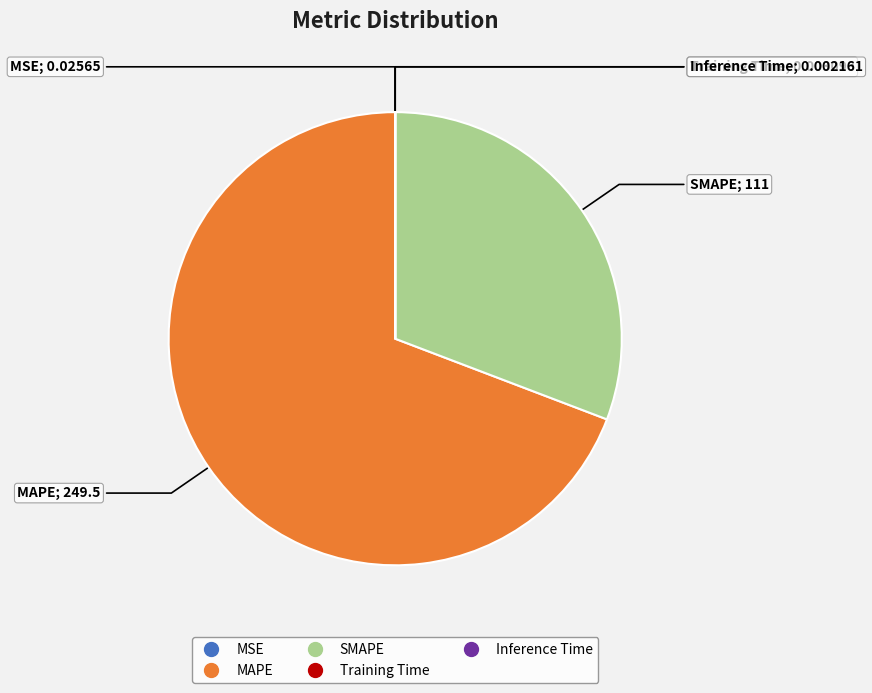

Which category has the biggest portion of the pie?

MAPE